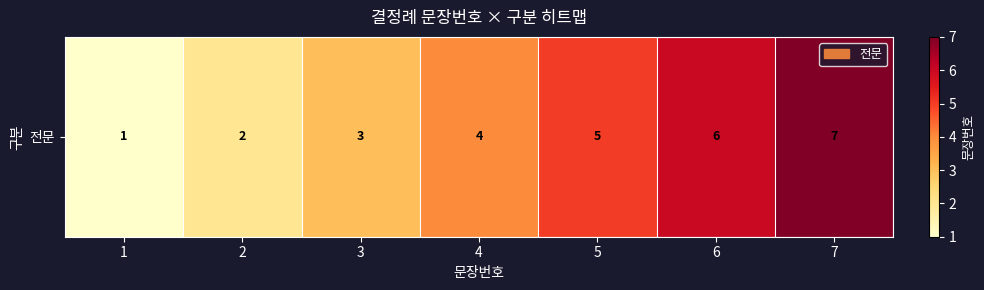

Which has a higher value, 6 or 7?

7